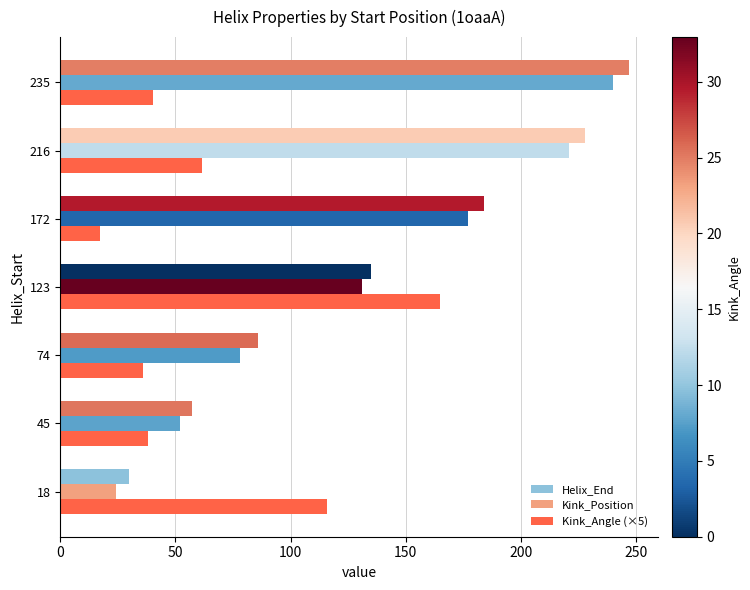

Between 18 and 45, which series saw the biggest shift?

Kink_Angle (×5)